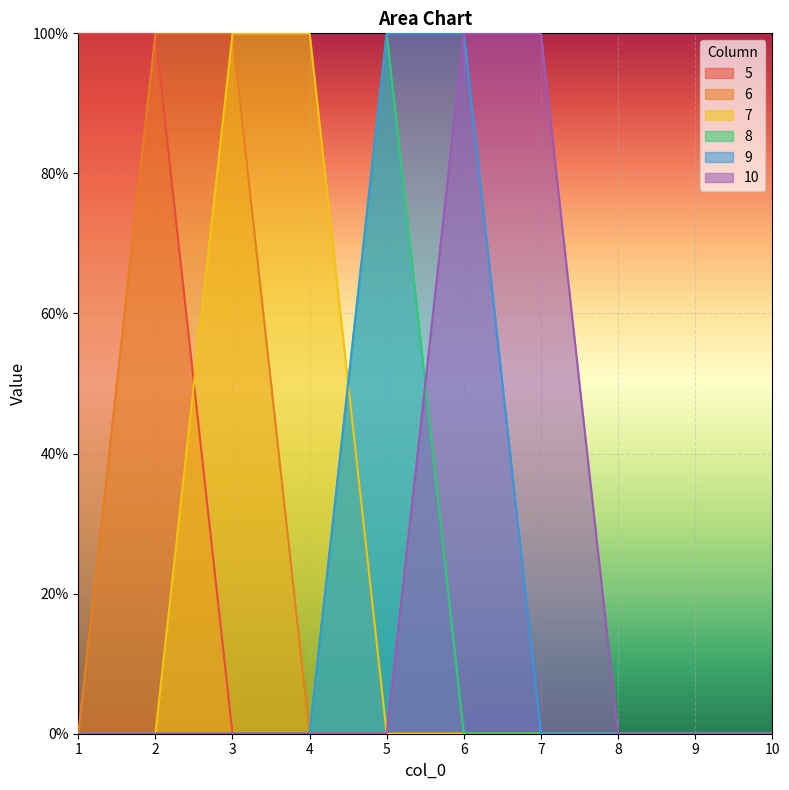

At which category is the sum across all series the highest?

2